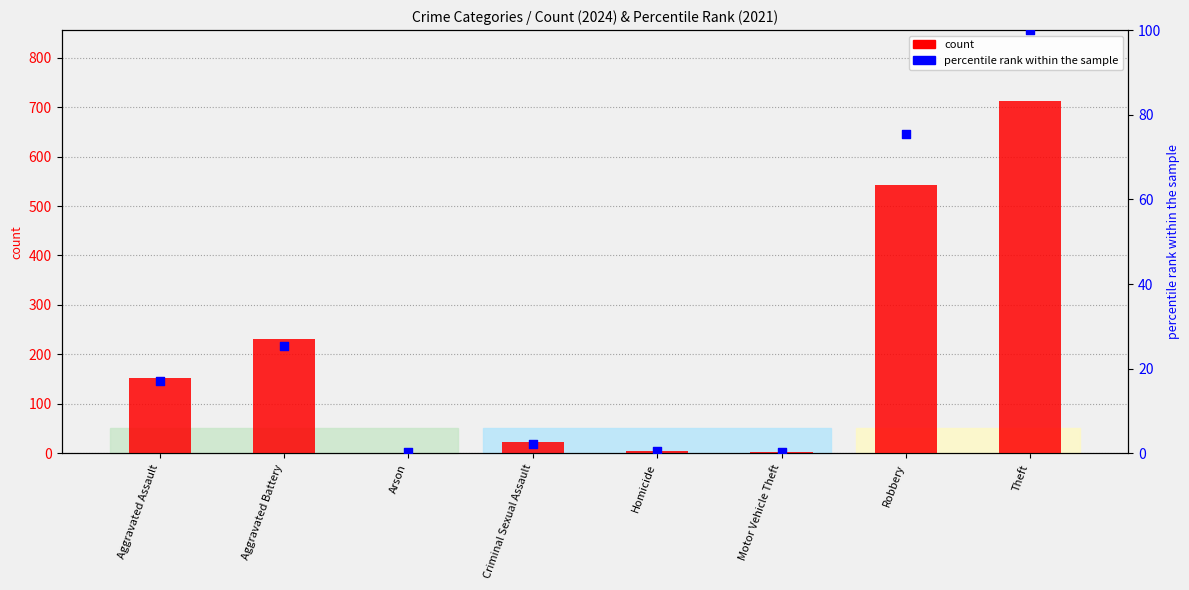

Is the value of count at Aggravated Assault greater than the value of percentile rank within the sample at Motor Vehicle Theft?

Yes